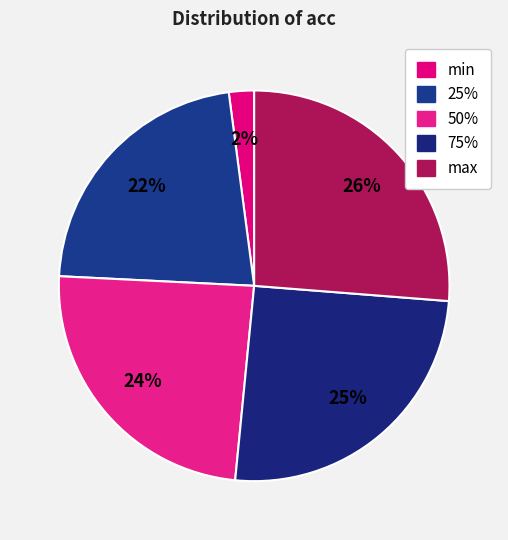

What is the largest slice in the pie chart?

max